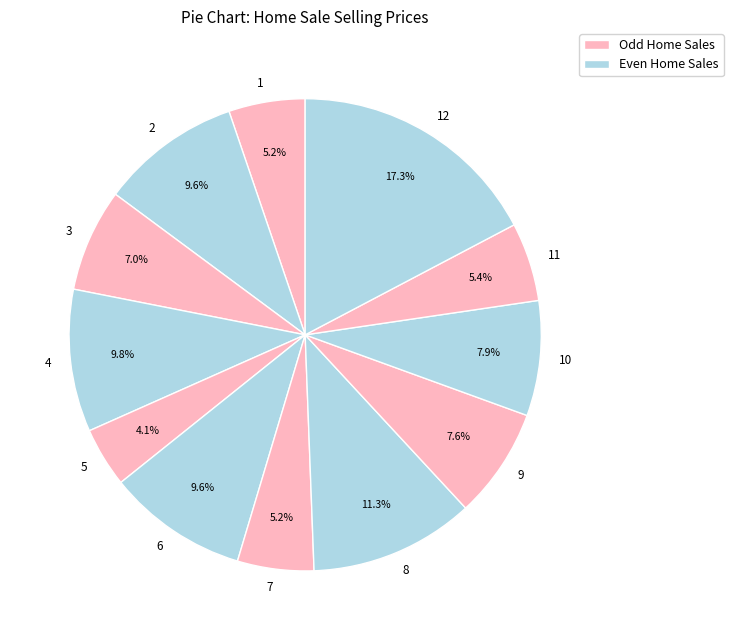

Do 8 and 1 together represent more than half of the pie?

No